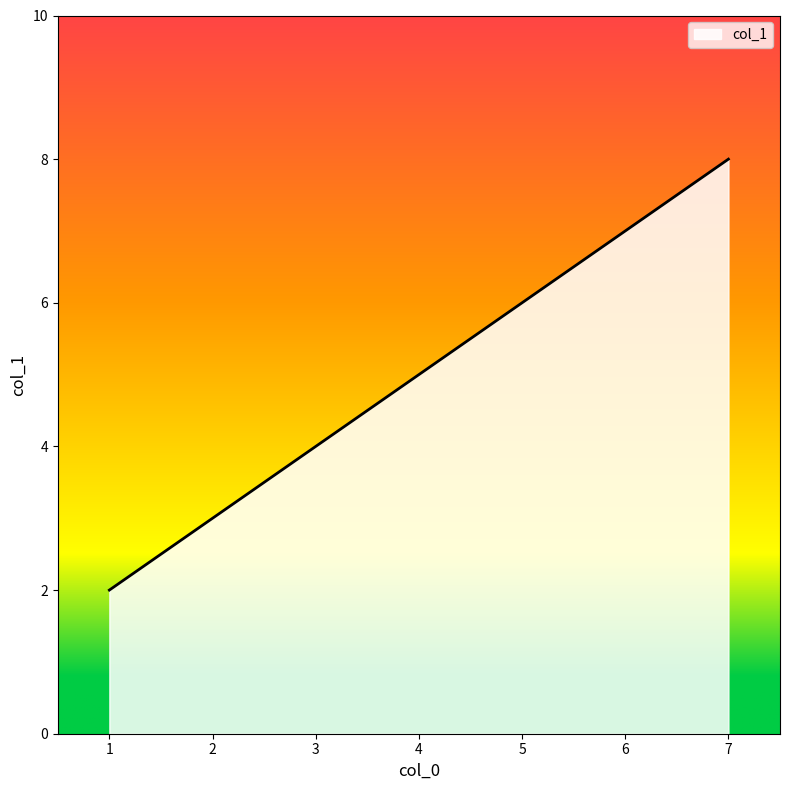

What is the difference between the second highest and second lowest values?

2